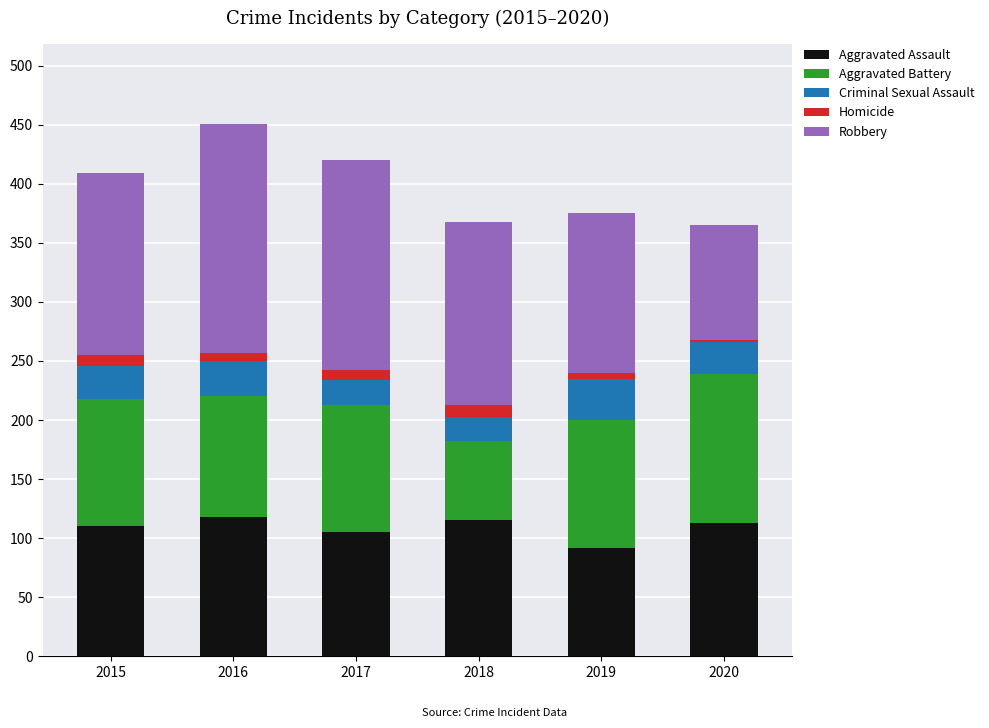

What is the difference between the maximum and minimum values in the Aggravated Assault series?

26